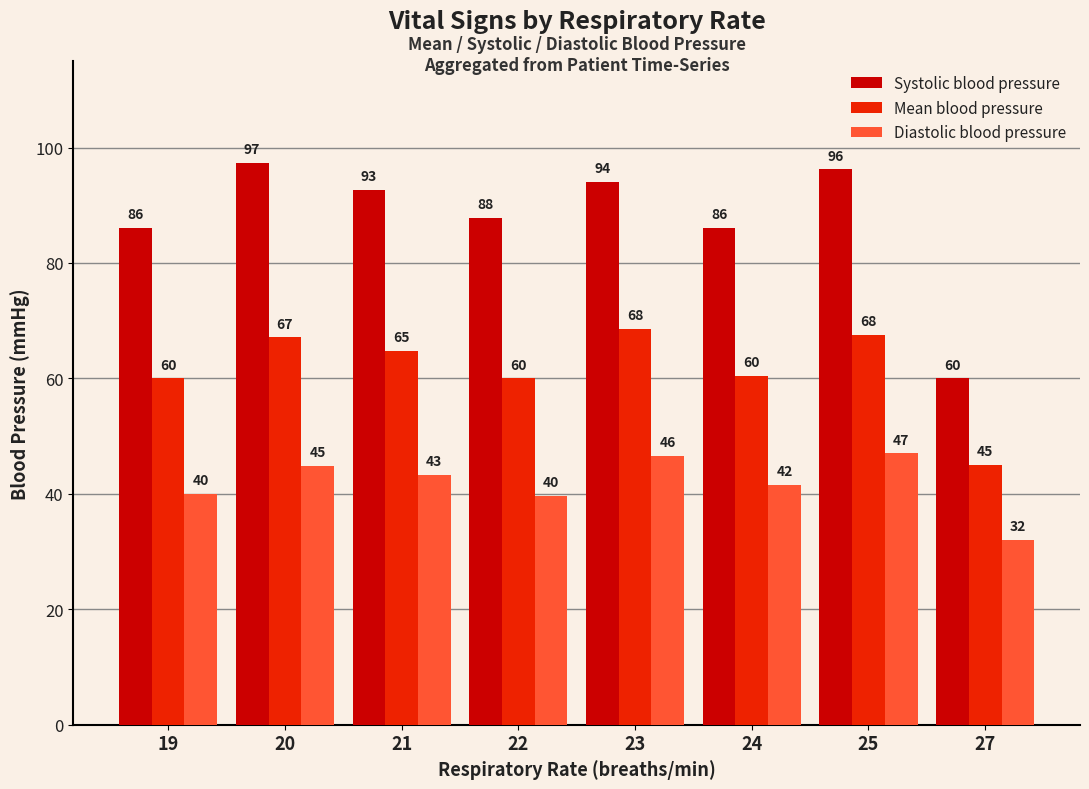

The value of Systolic blood pressure at 24 is 33.2. True or false?

False